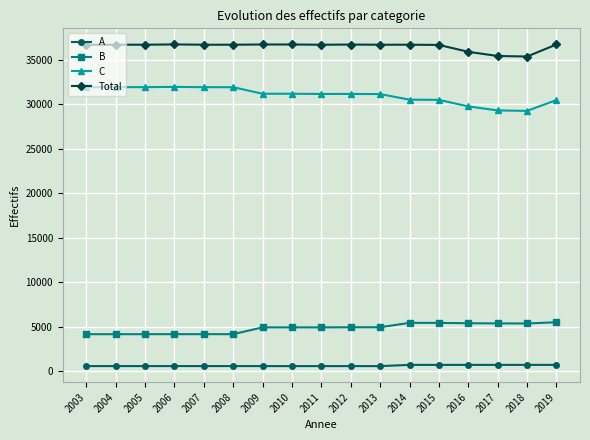

What is the difference between the B values at 2008 and 2018?

1200